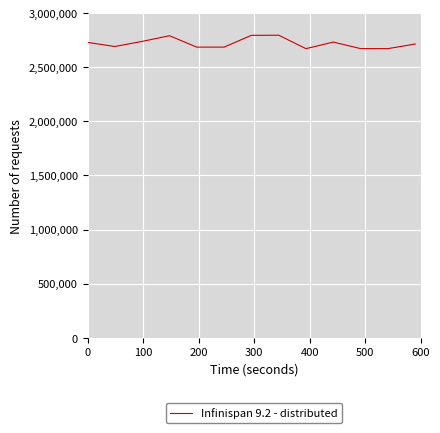

What is the greatest value displayed?

2796046.1